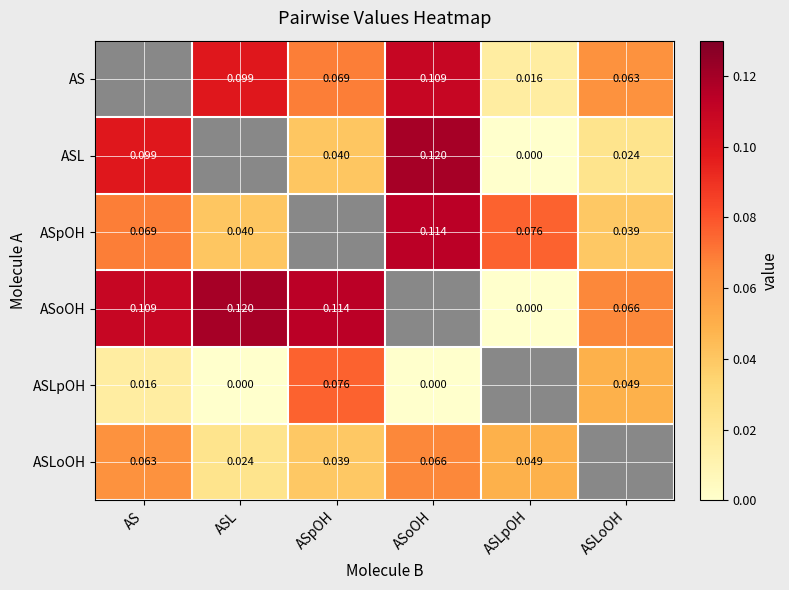

Which series changed the most between AS and ASLoOH?

ASL